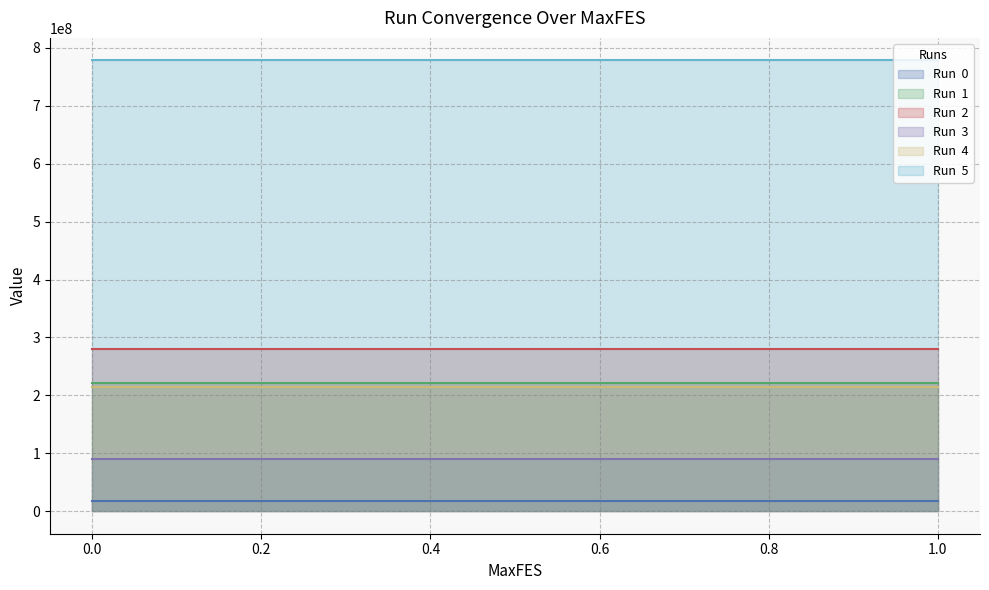

What is the greatest value displayed?

778257746.2